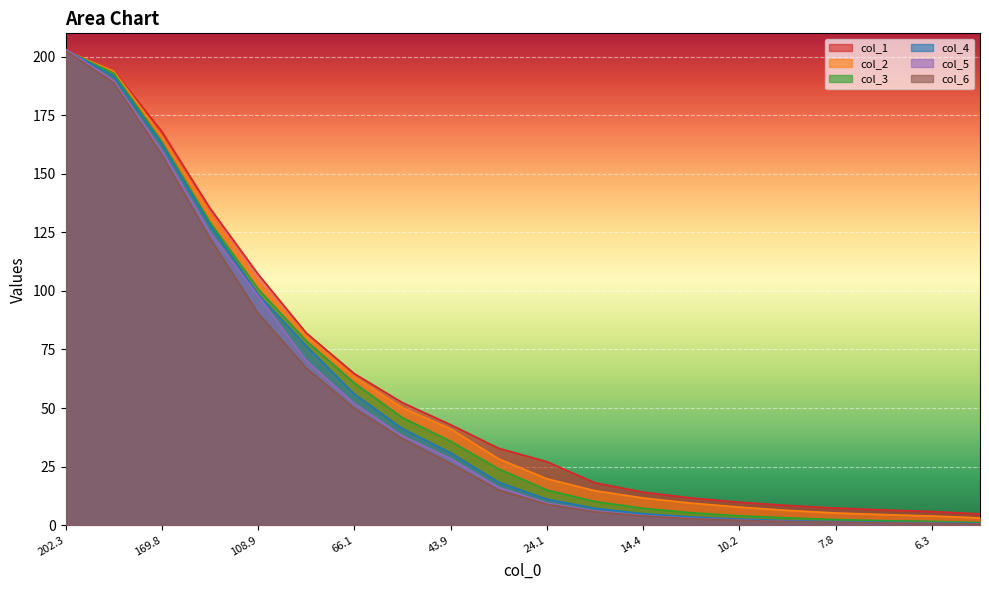

What are all the series names shown in the legend?

col_1, col_2, col_3, col_4, col_5, col_6